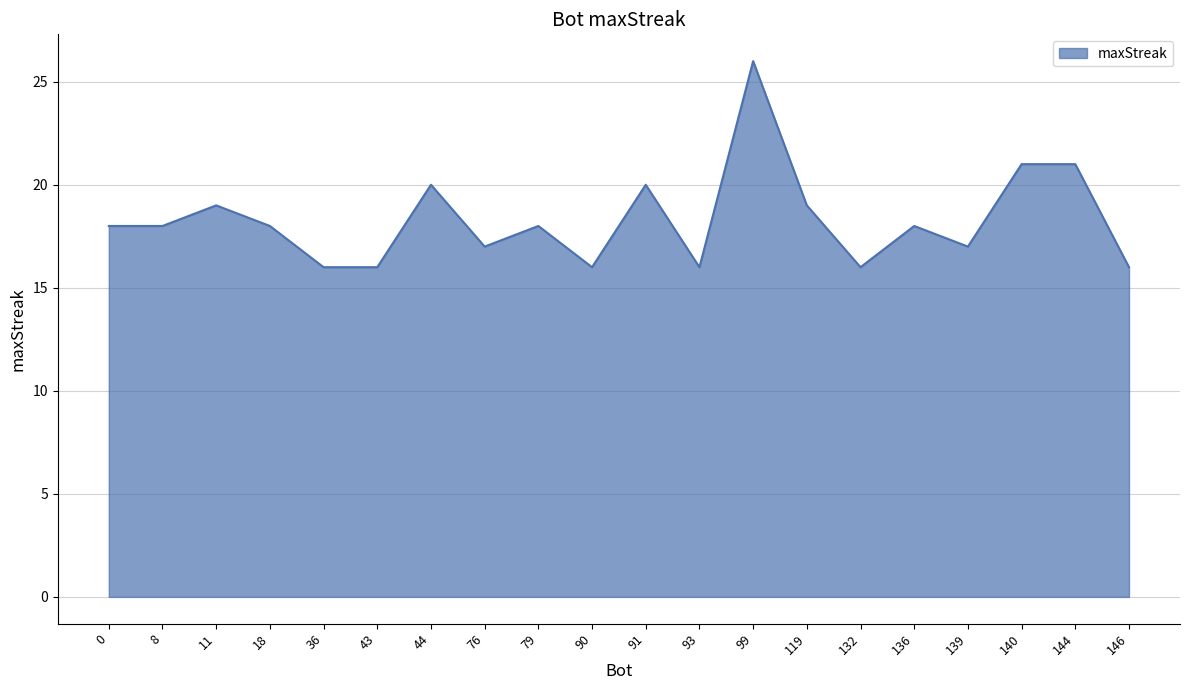

Where is the first local maximum?

11